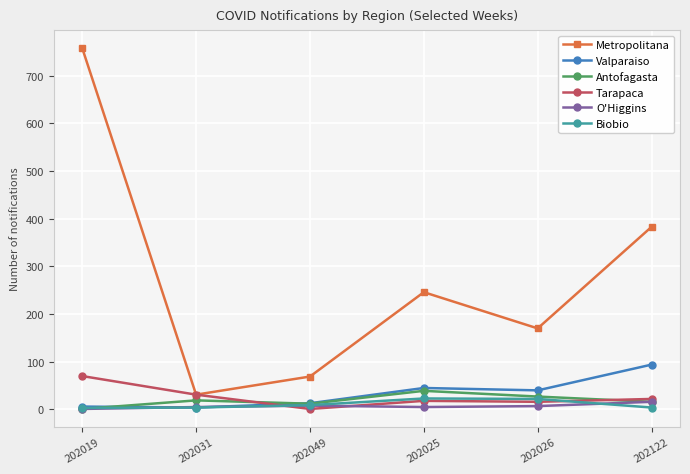

True or false: O'Higgins and Metropolitana cross at least once.

False